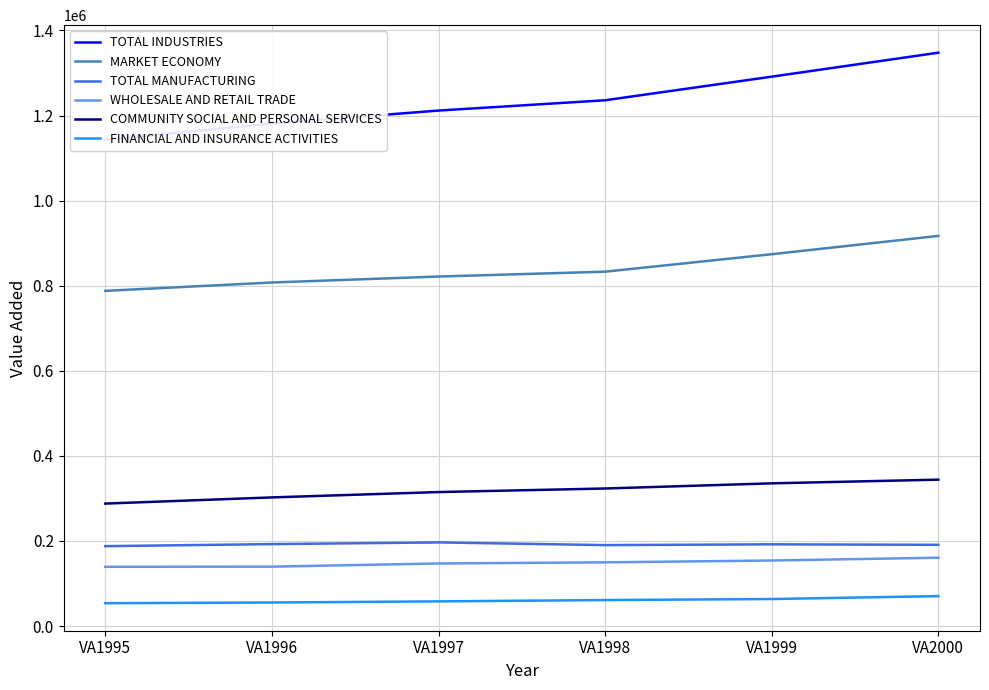

What is the sum of the TOTAL MANUFACTURING values at VA1996 and VA1997?

389012